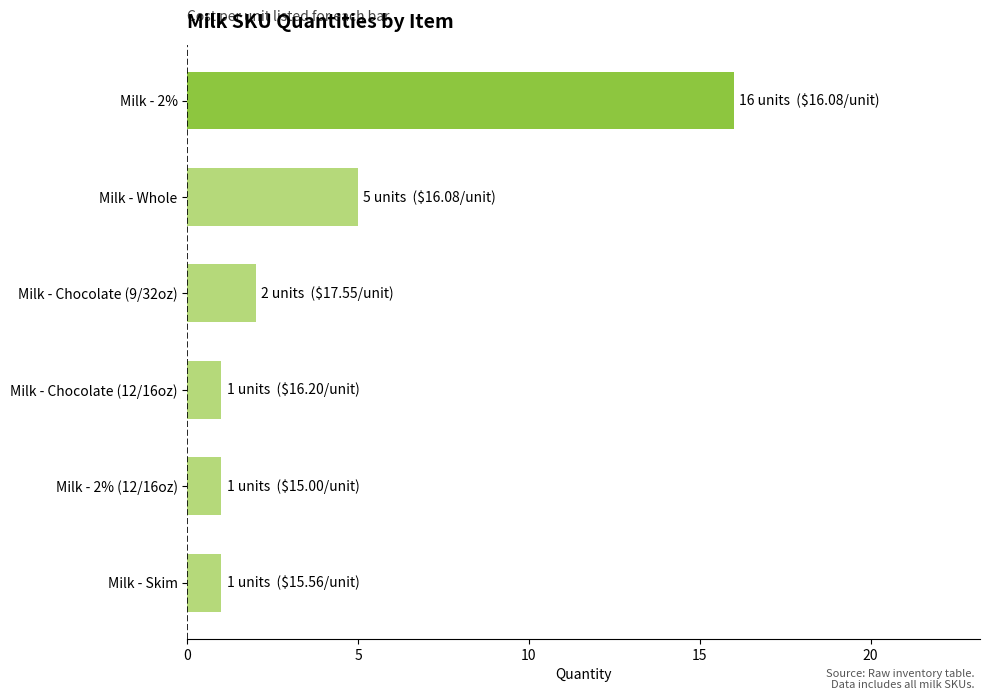

Reading bottom to top, extract all data points from this chart.

Milk - Skim=1	Milk - 2% (12/16oz)=1	Milk - Chocolate (12/16oz)=1	Milk - Chocolate (9/32oz)=2	Milk - Whole=5	Milk - 2%=16